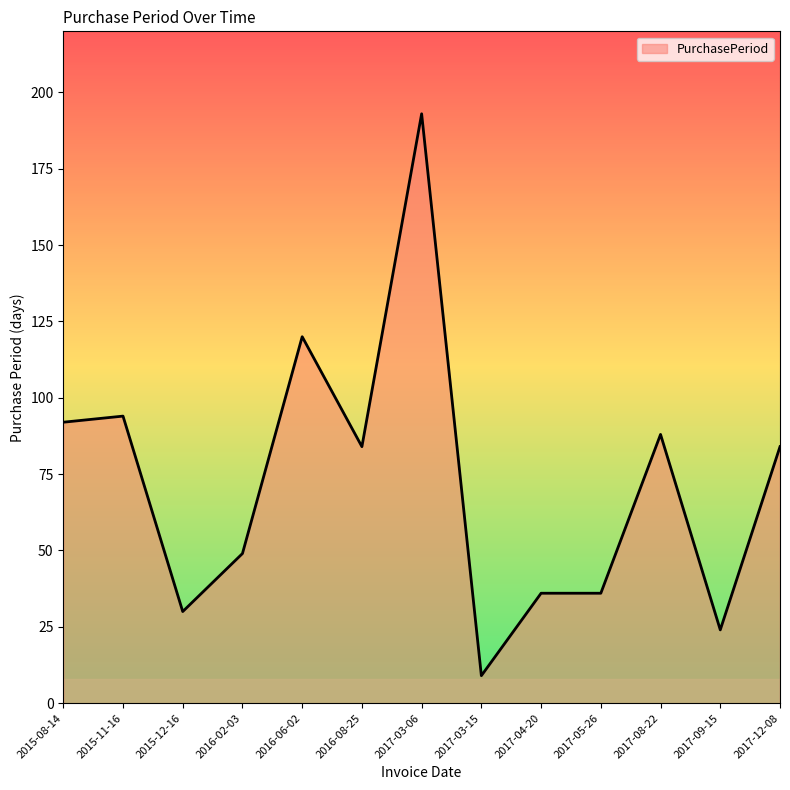

What is the change in value from 2016-06-02 to 2016-08-25?

-36